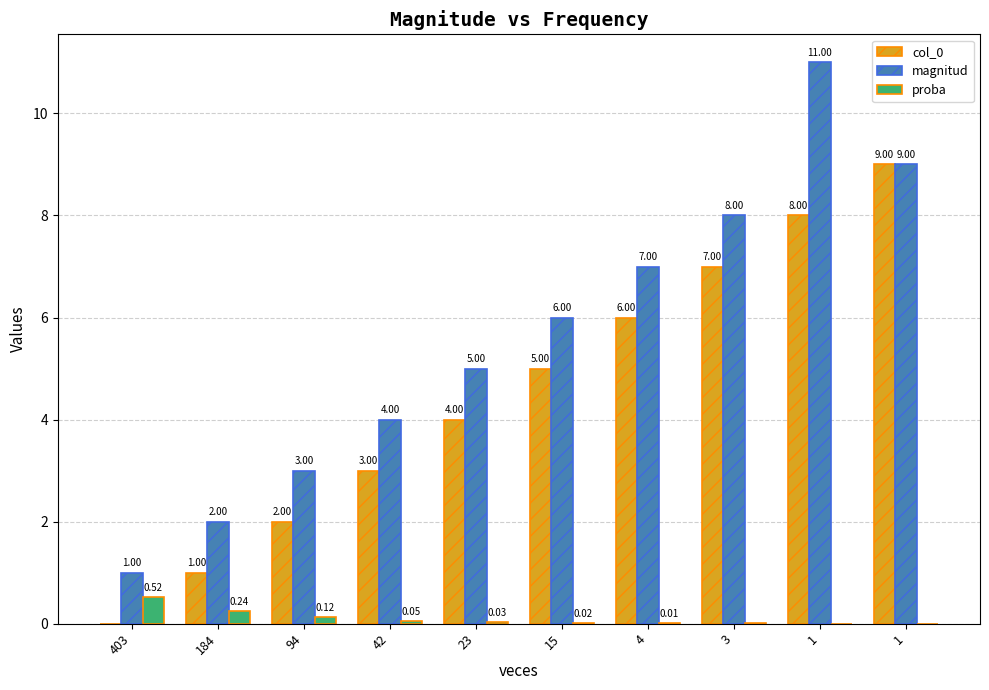

How many groups of bars are there?

10